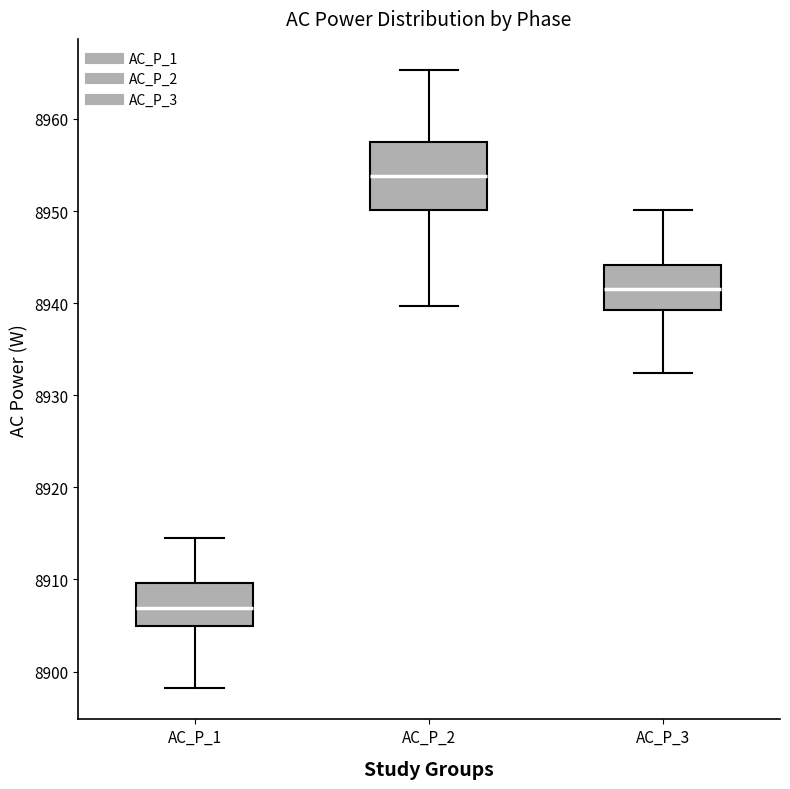

Which box's median line is the lowest?

AC_P_1